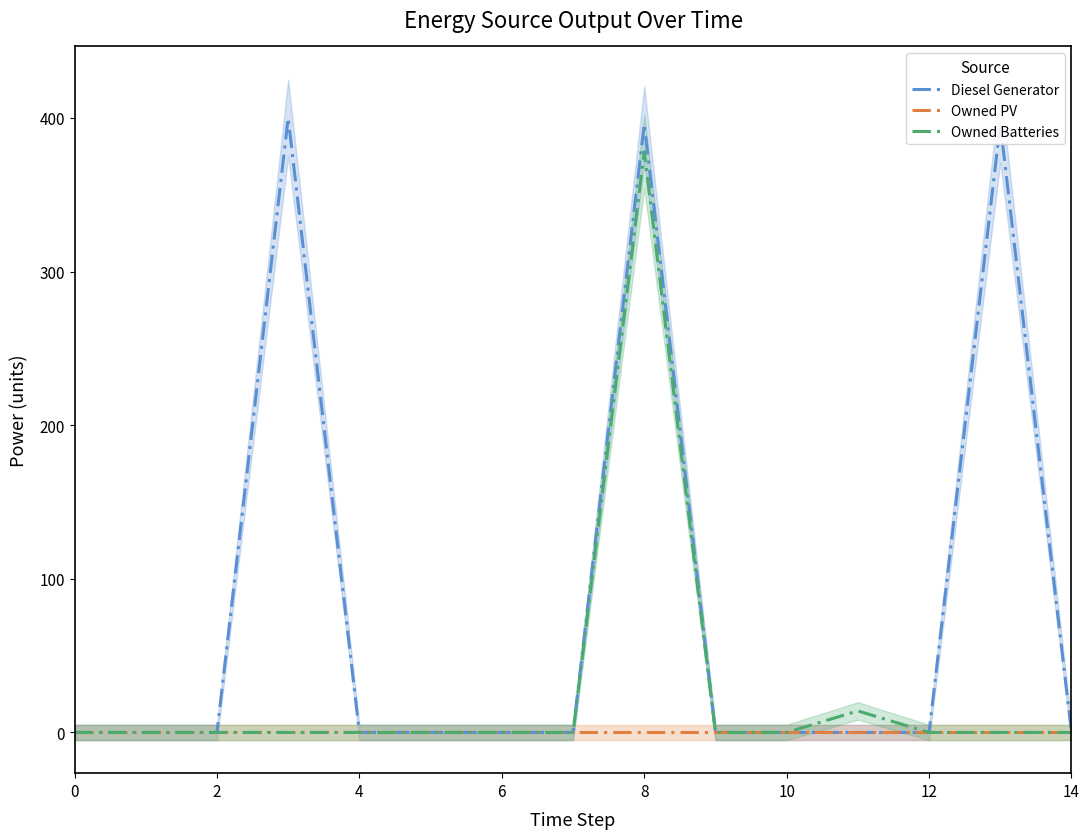

How many data points does each series have?

15